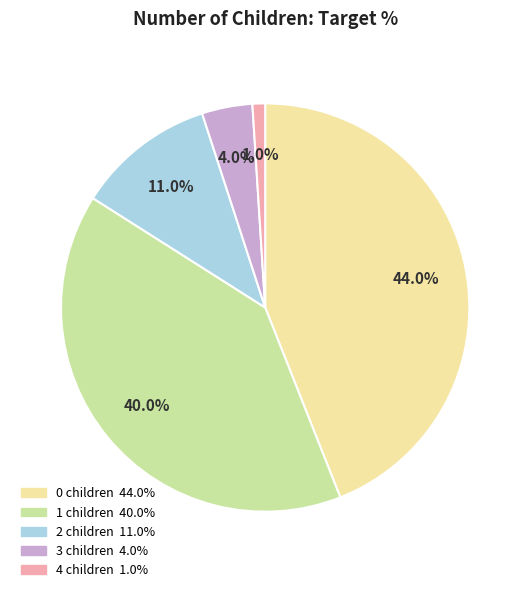

Is there any slice that represents more than half of the pie?

No